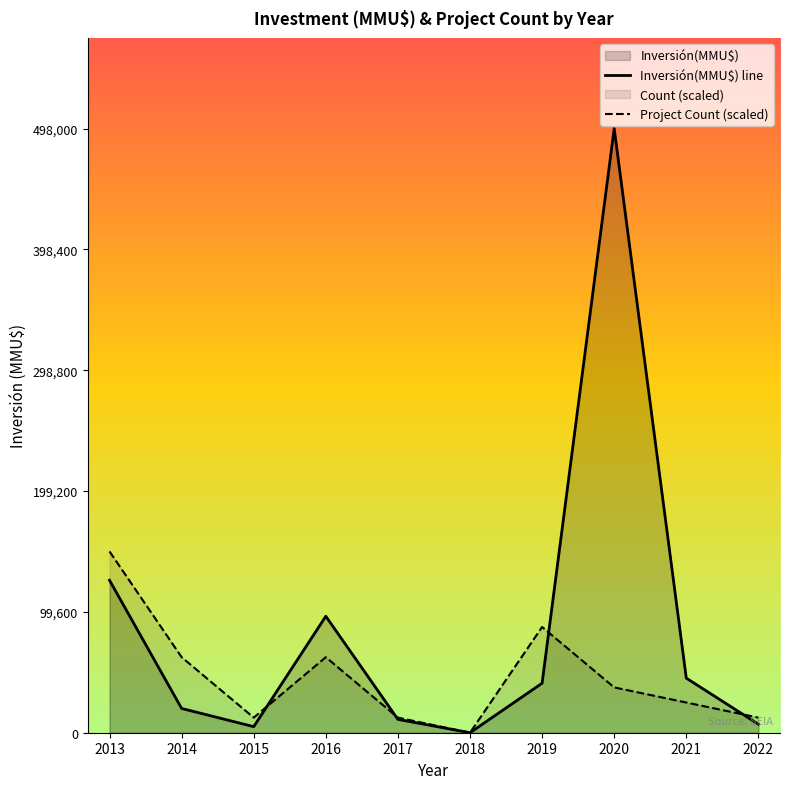

At which category is the sum across all series the highest?

2020